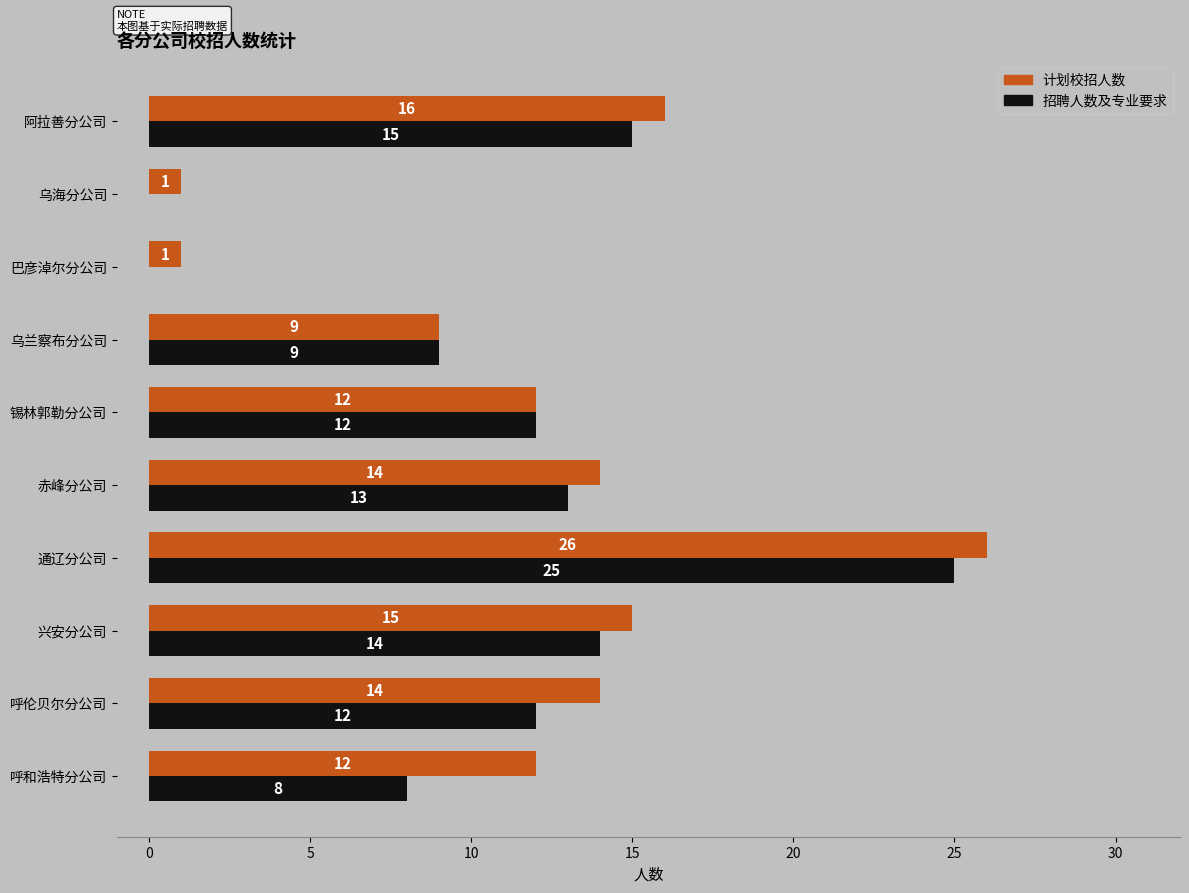

What is the sum of all 招聘人数及专业要求 values?

108